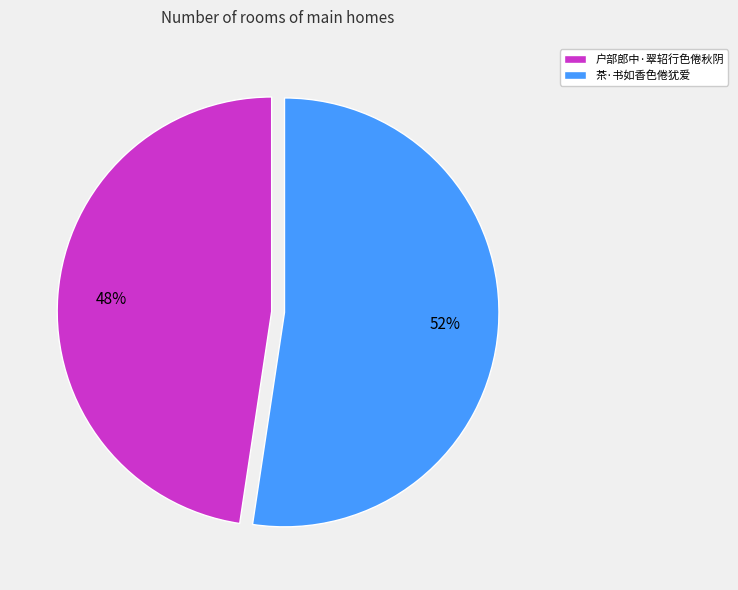

Which slice is the smallest?

户部郎中·翠轺行色倦秋阴